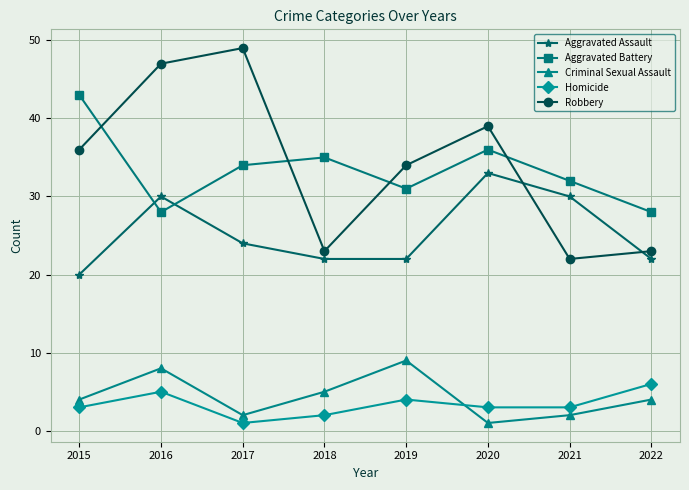

Where is the first local minimum for Homicide?

2017